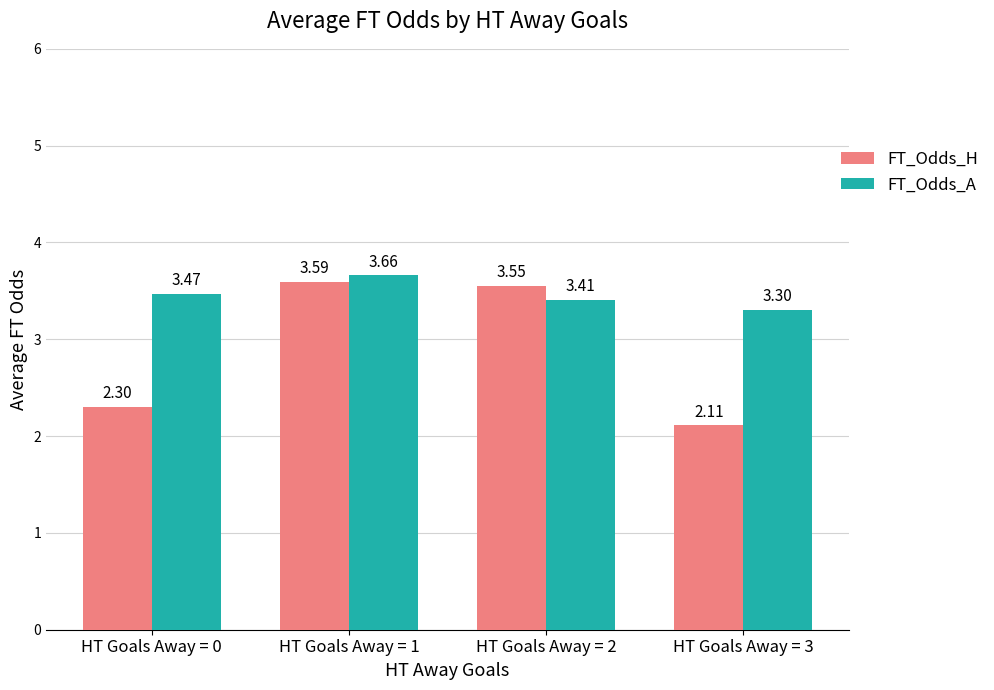

At which label does FT_Odds_A reach its peak?

HT Goals Away = 1